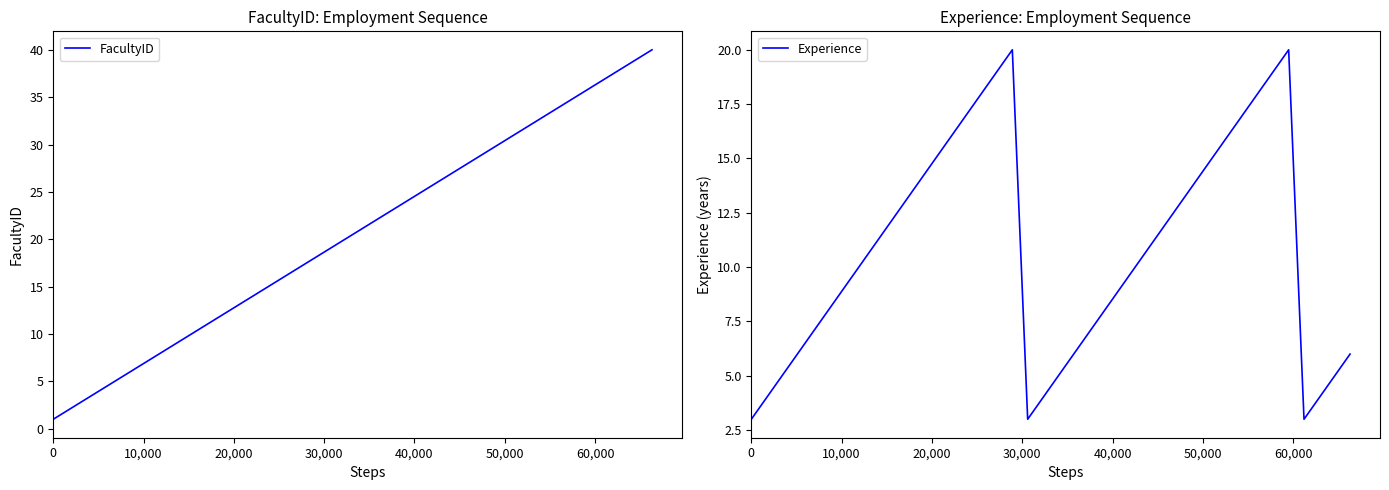

How many lines are shown in the chart?

2